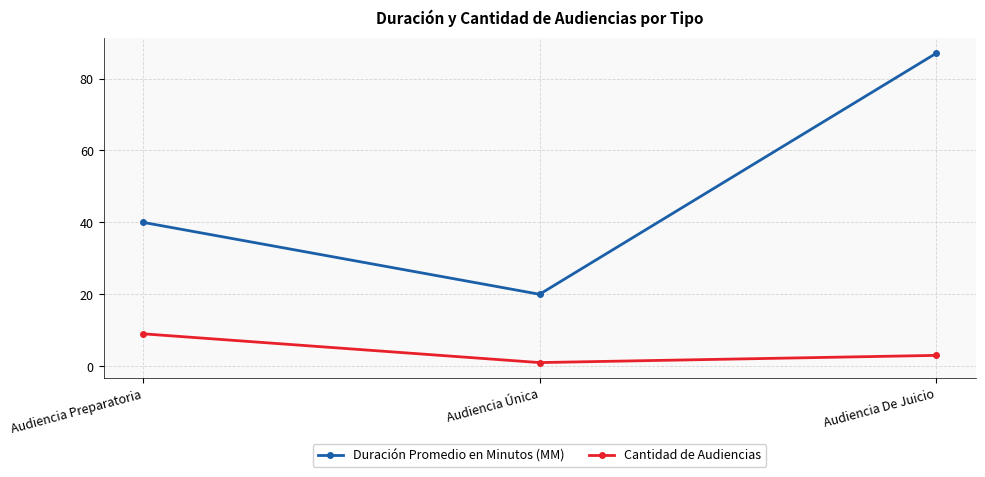

How many lines are shown in the chart?

2